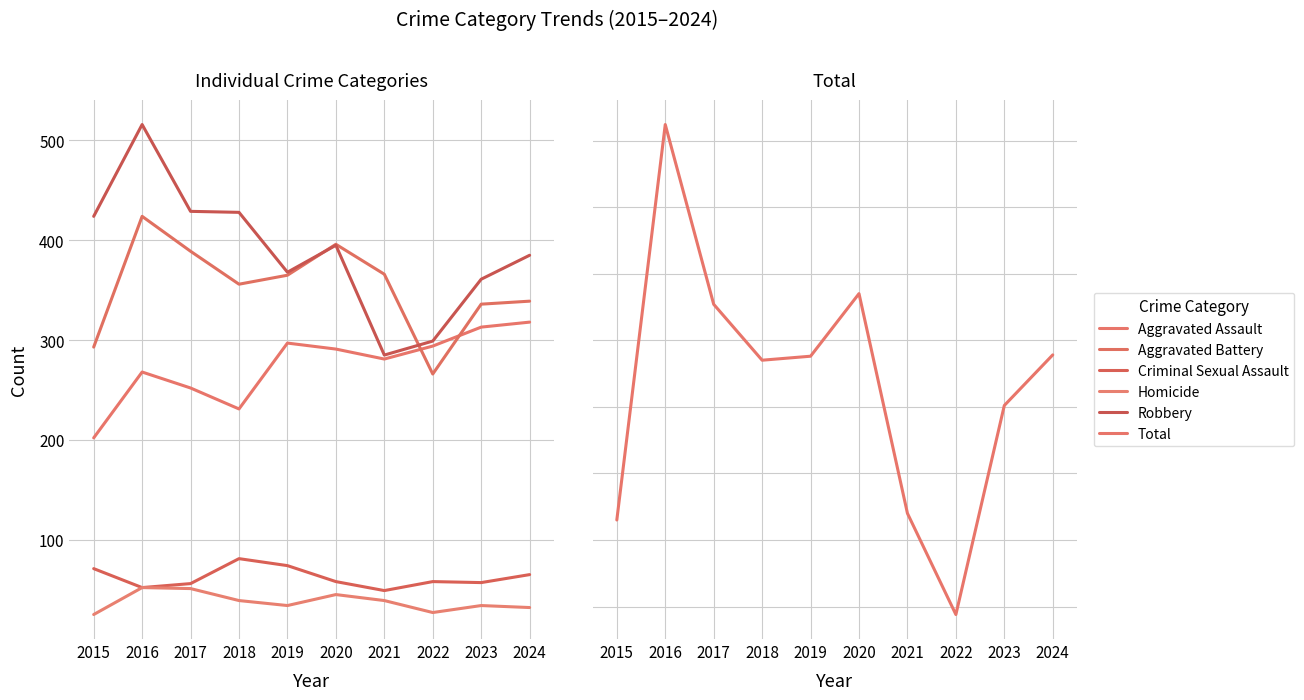

At how many categories does at least one series exceed 783?

10